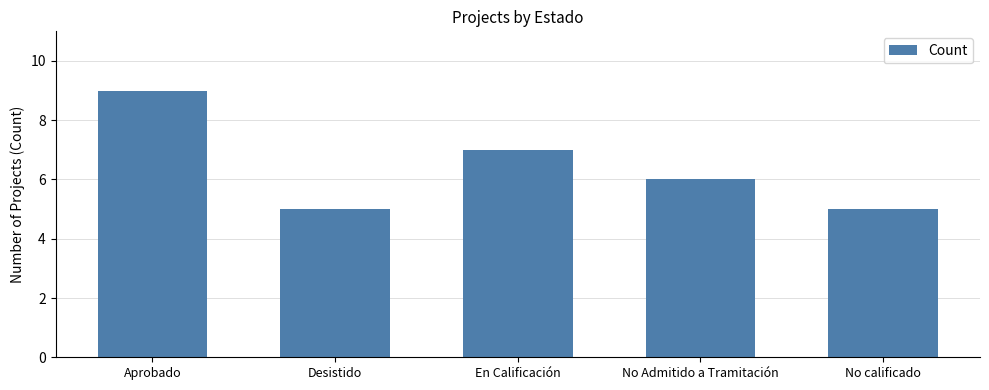

What is the greatest value displayed?

9